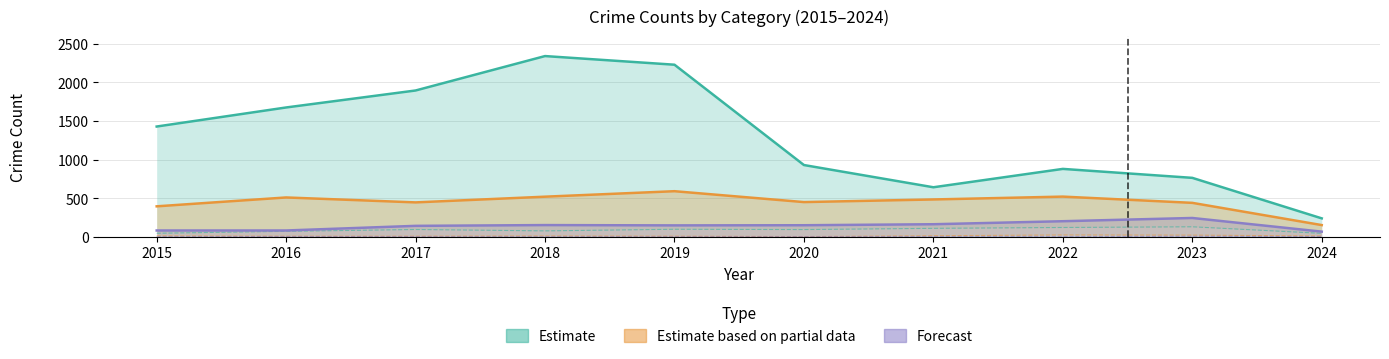

Which category has the highest value across all series?

2018